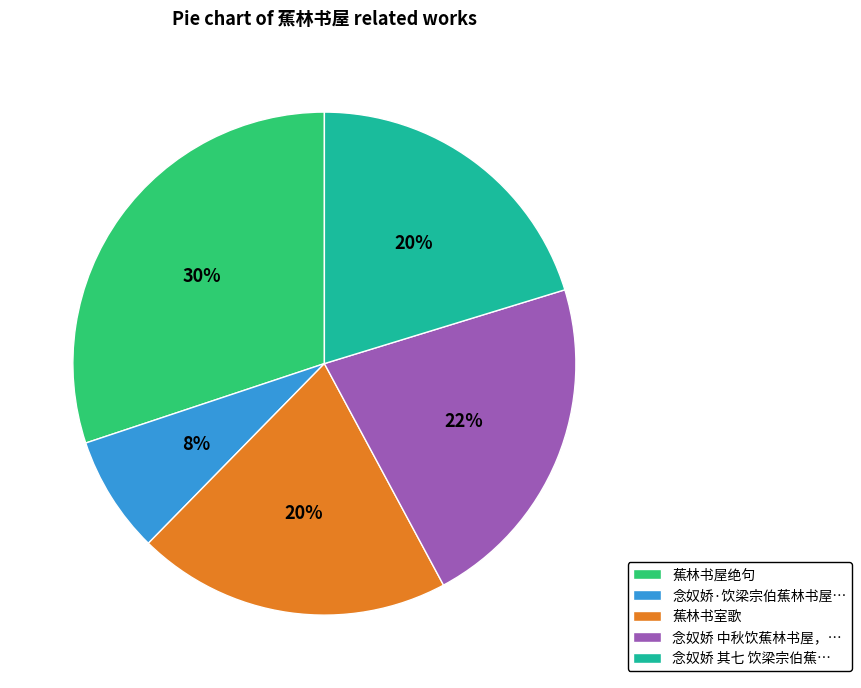

How many segments does this pie chart have?

5